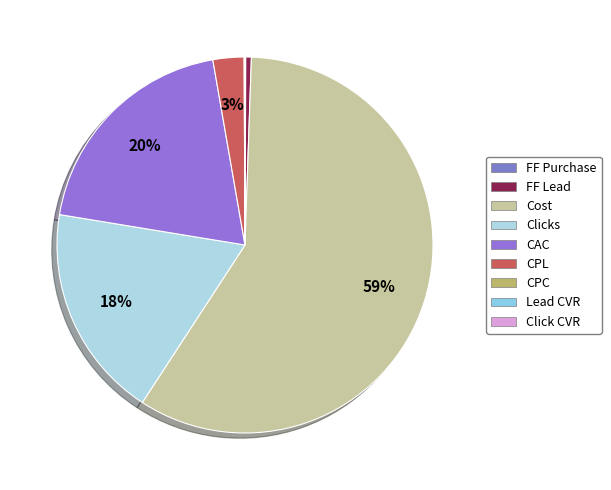

Is it true that FF Lead is 7% of the pie?

False